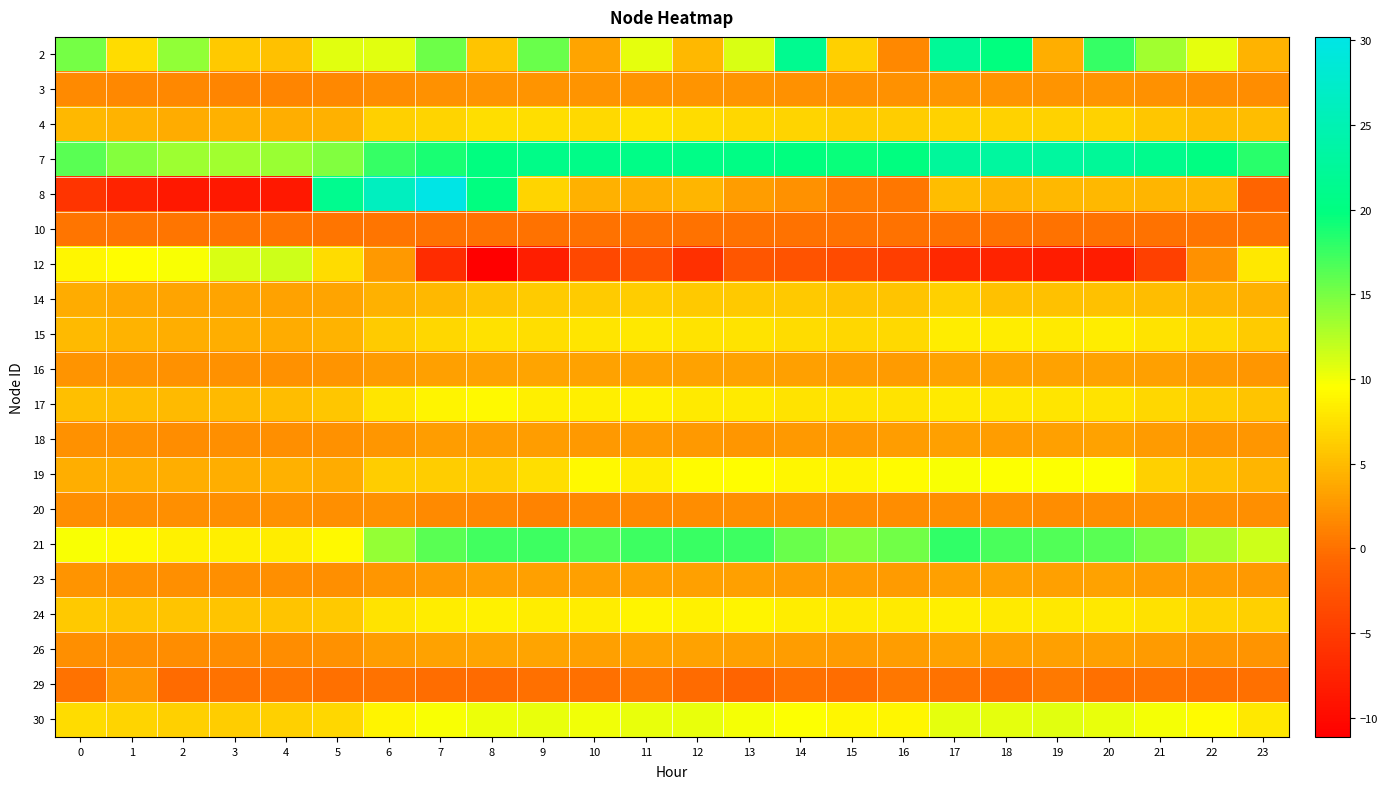

How many data points does each series have?

24